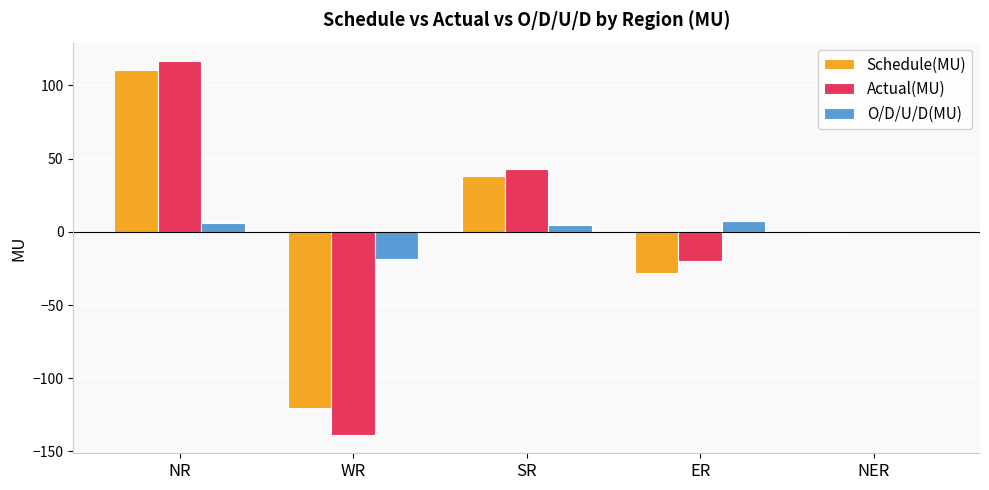

Between WR and NER, which series saw the biggest shift?

Actual(MU)